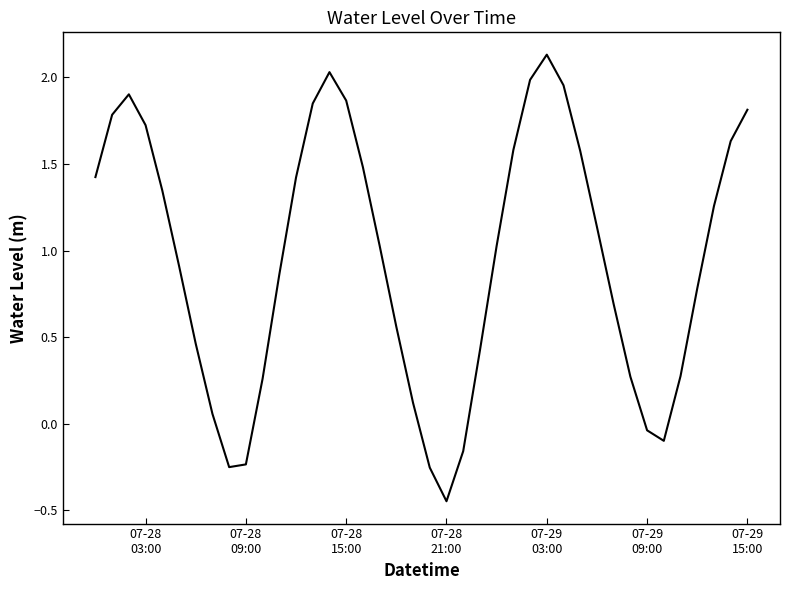

What is the difference between the maximum and minimum values?

2.6